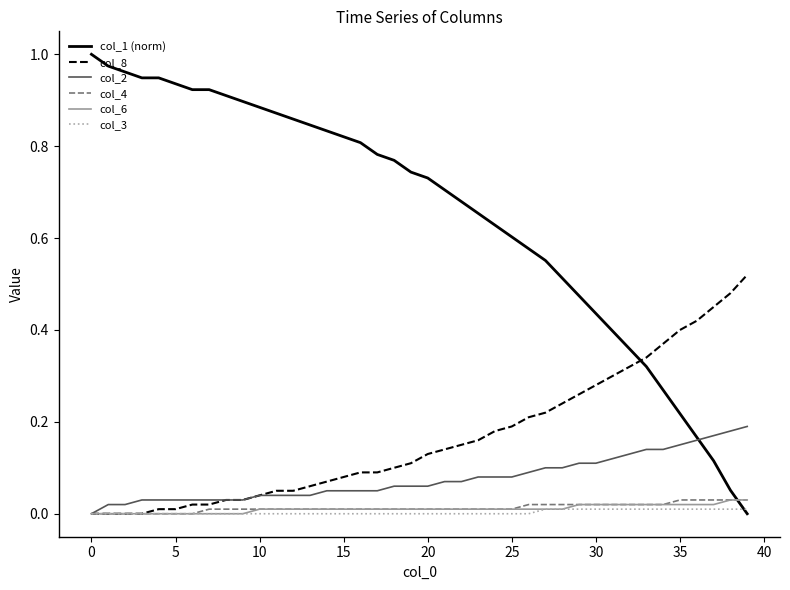

Which series has the largest total across all categories?

col_1 (norm)